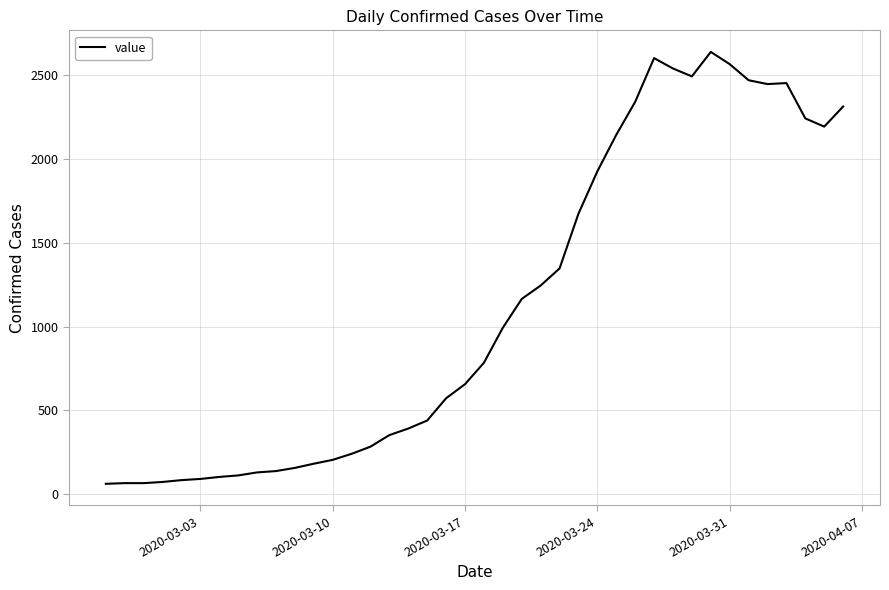

What is the maximum value shown in the chart?

2640